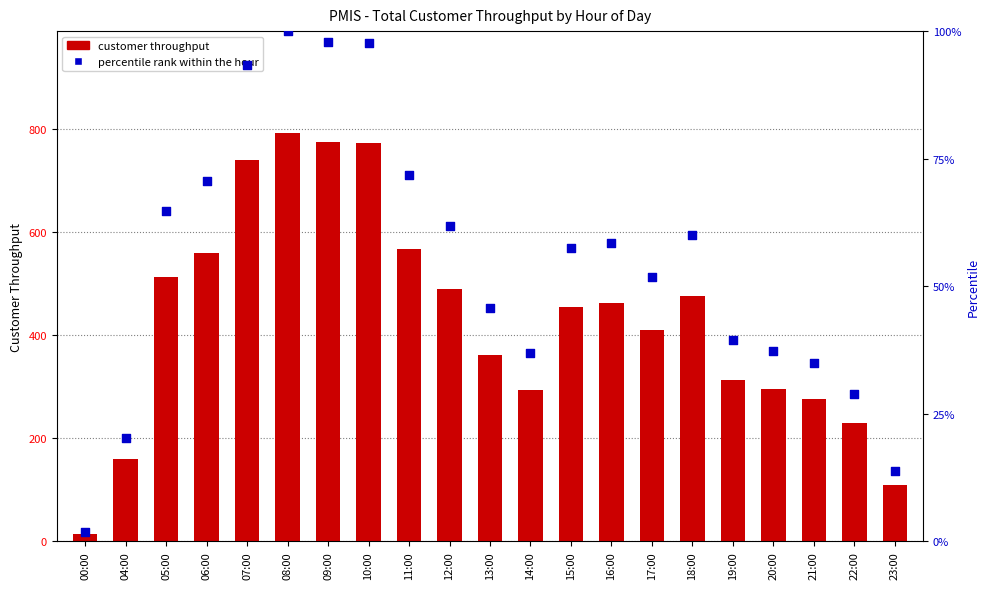

Which series reaches the maximum Y coordinate?

customer throughput